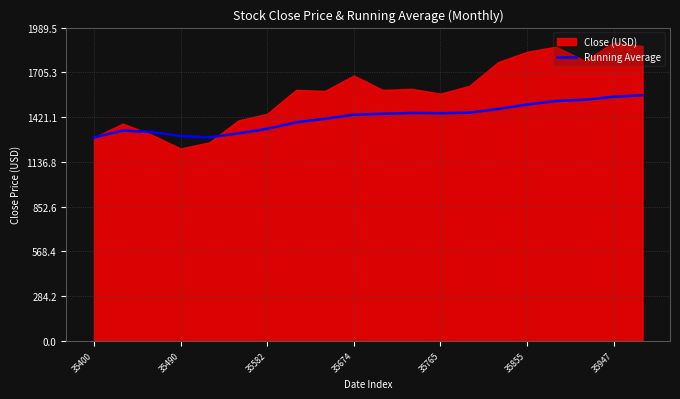

The value of Running Average at 35855 is 1500.3. True or false?

True